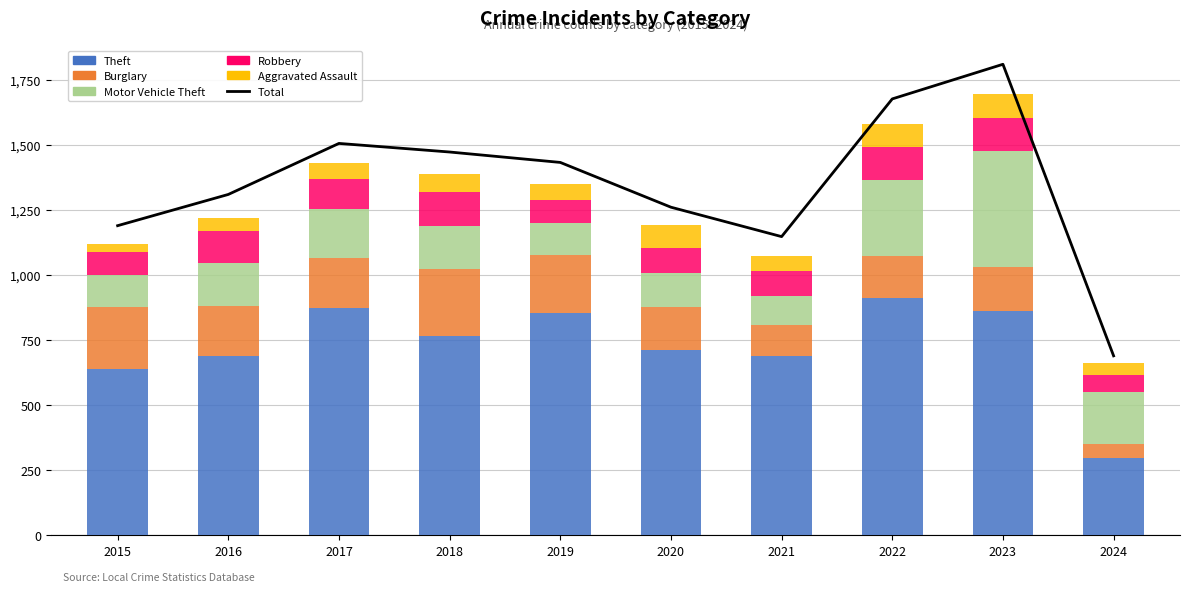

Which label corresponds to the largest value in the chart?

2023